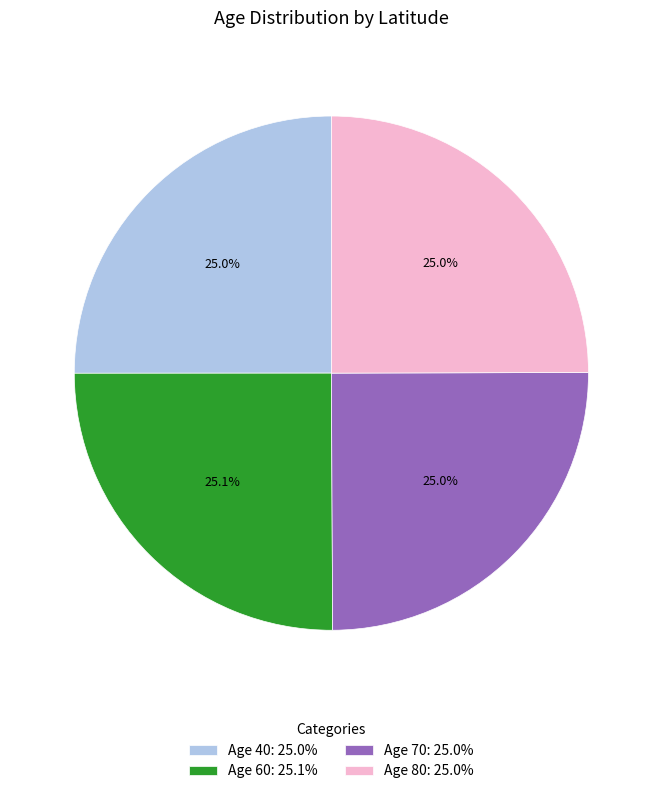

What portion of the pie excludes Age 70: 25.0%?

75.0%